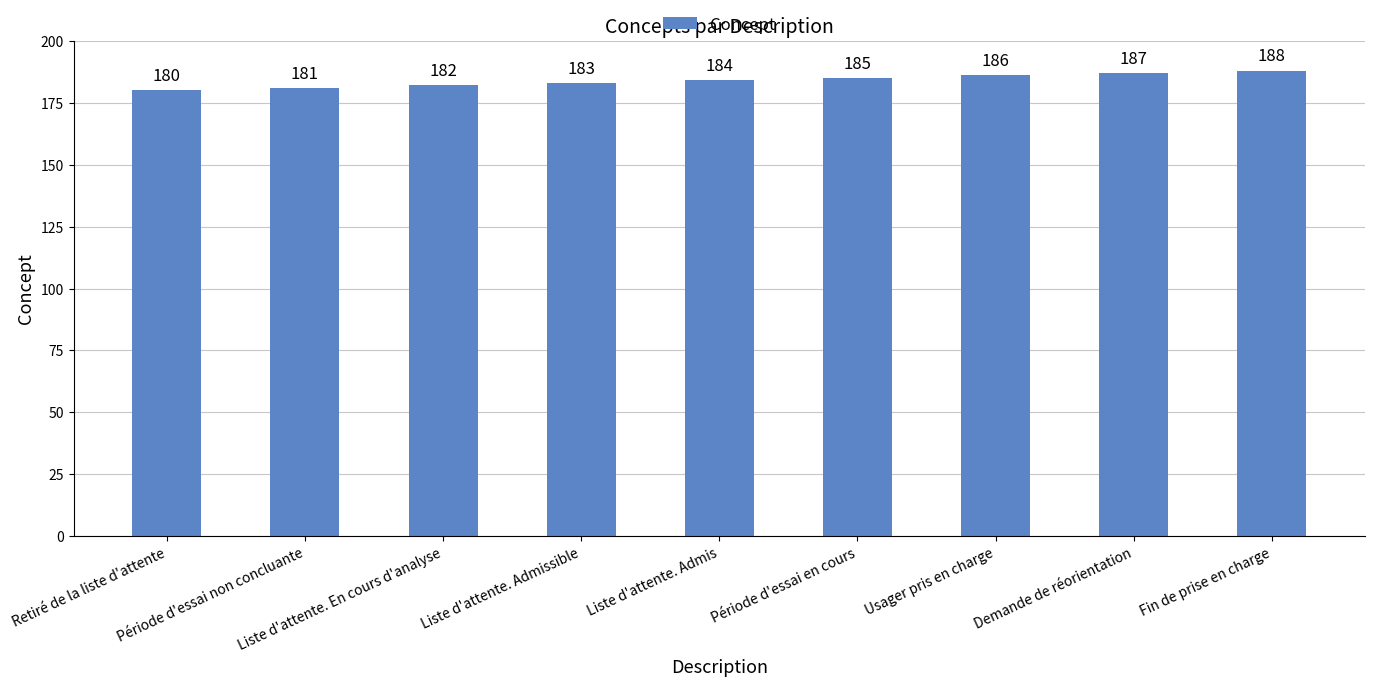

Is it true that the value at Retiré de la liste d'attente is 180?

True